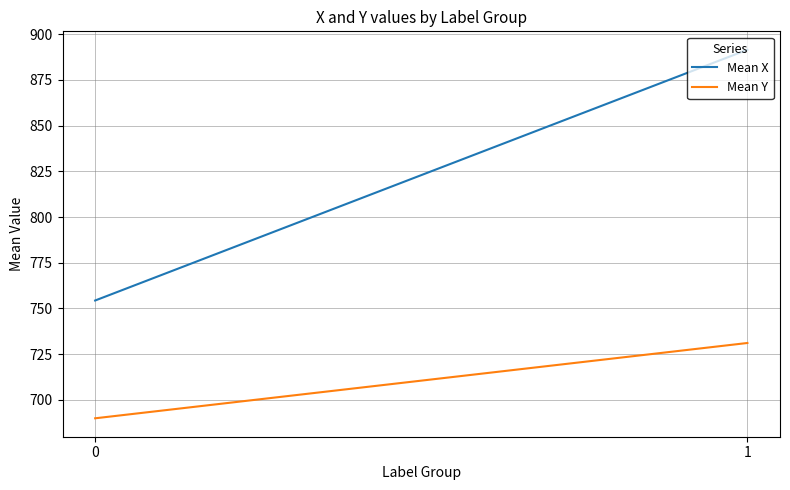

What is the total value across all series at 0?

1444.3